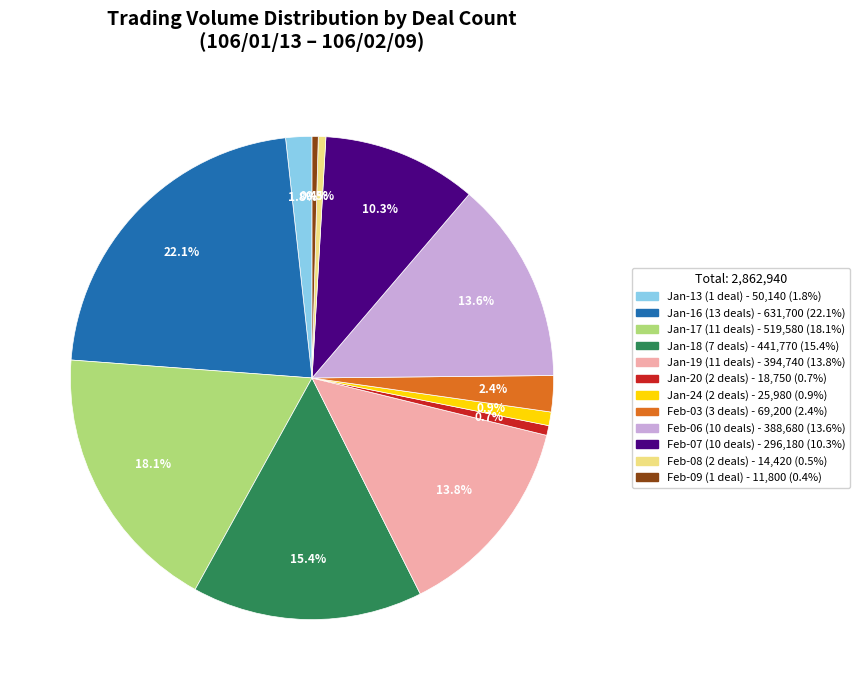

Is there a majority slice in this chart?

No